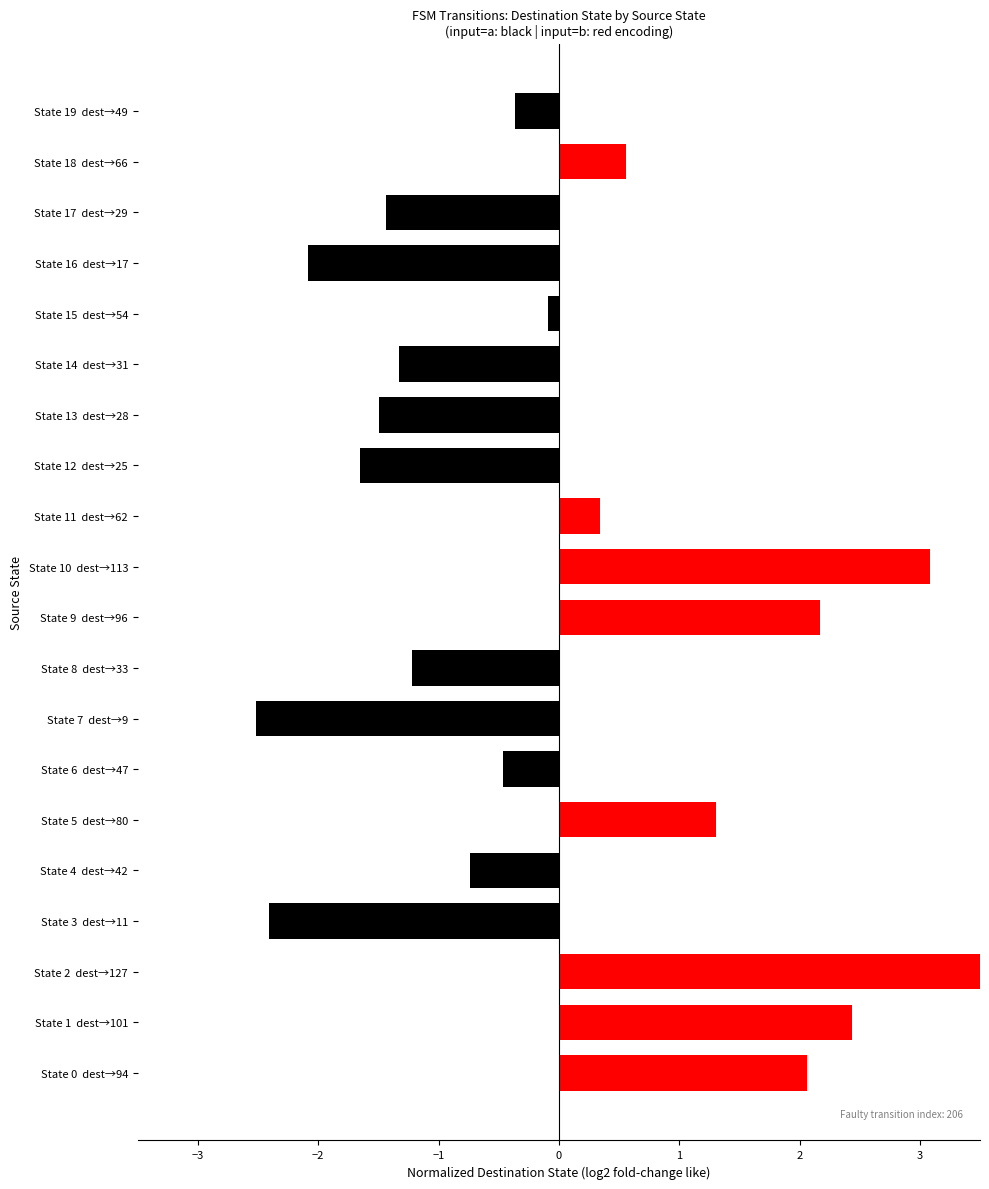

At which label is the value closest to 0?

State 15 dest→54